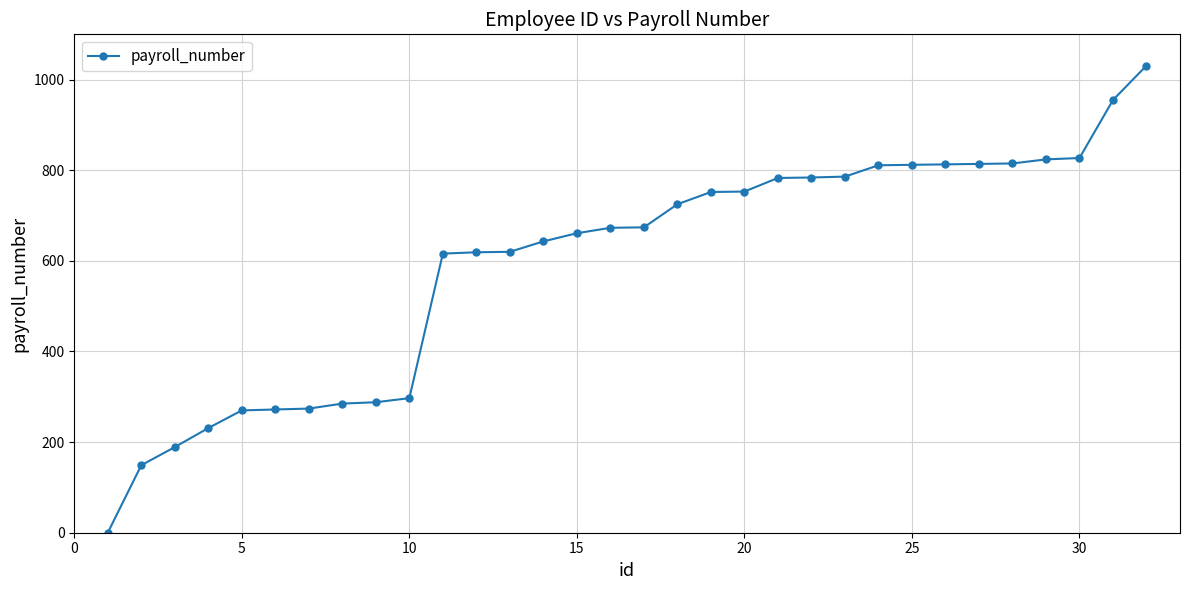

What is the difference between the maximum and minimum values?

1031